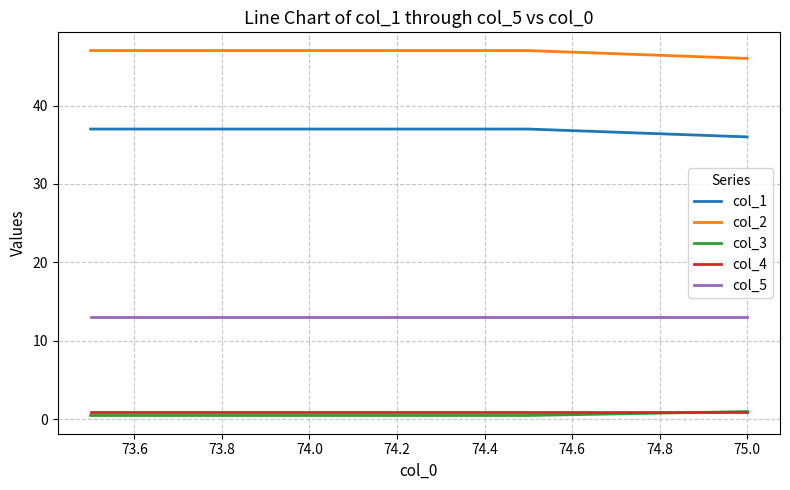

What is the smallest value displayed?

0.5